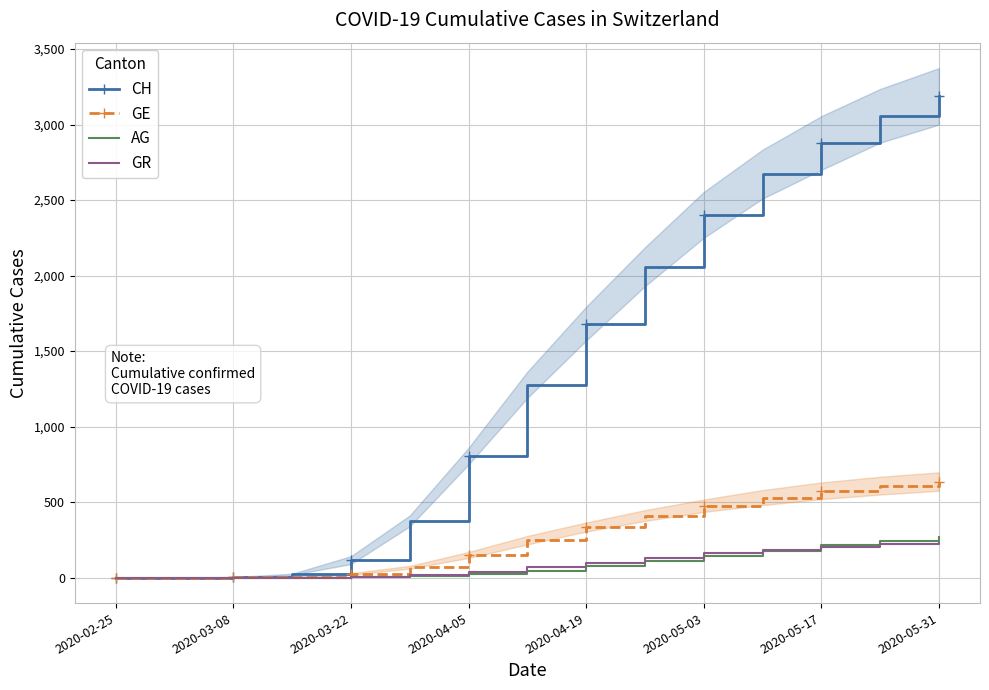

The GR series shows 163 at 2020-05-03. True or false?

True